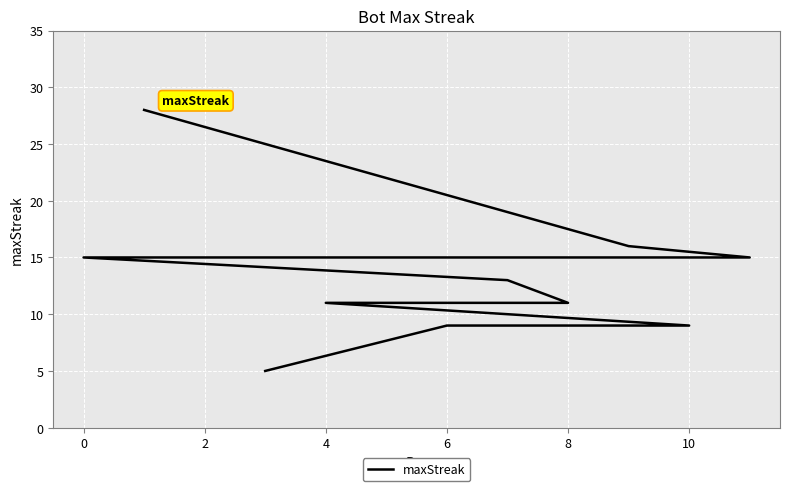

What is the value of the 11th point from the left?

11